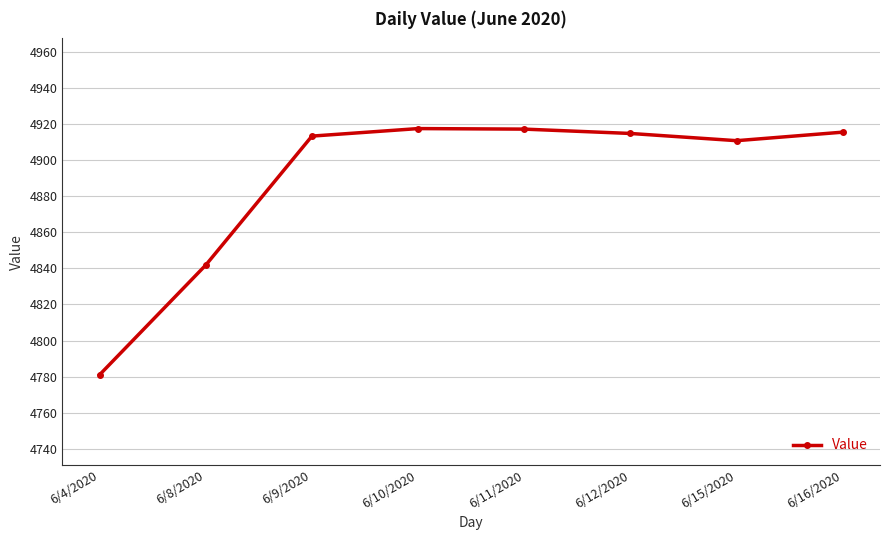

What is the change in value from 6/4/2020 to 6/11/2020?

+136.2